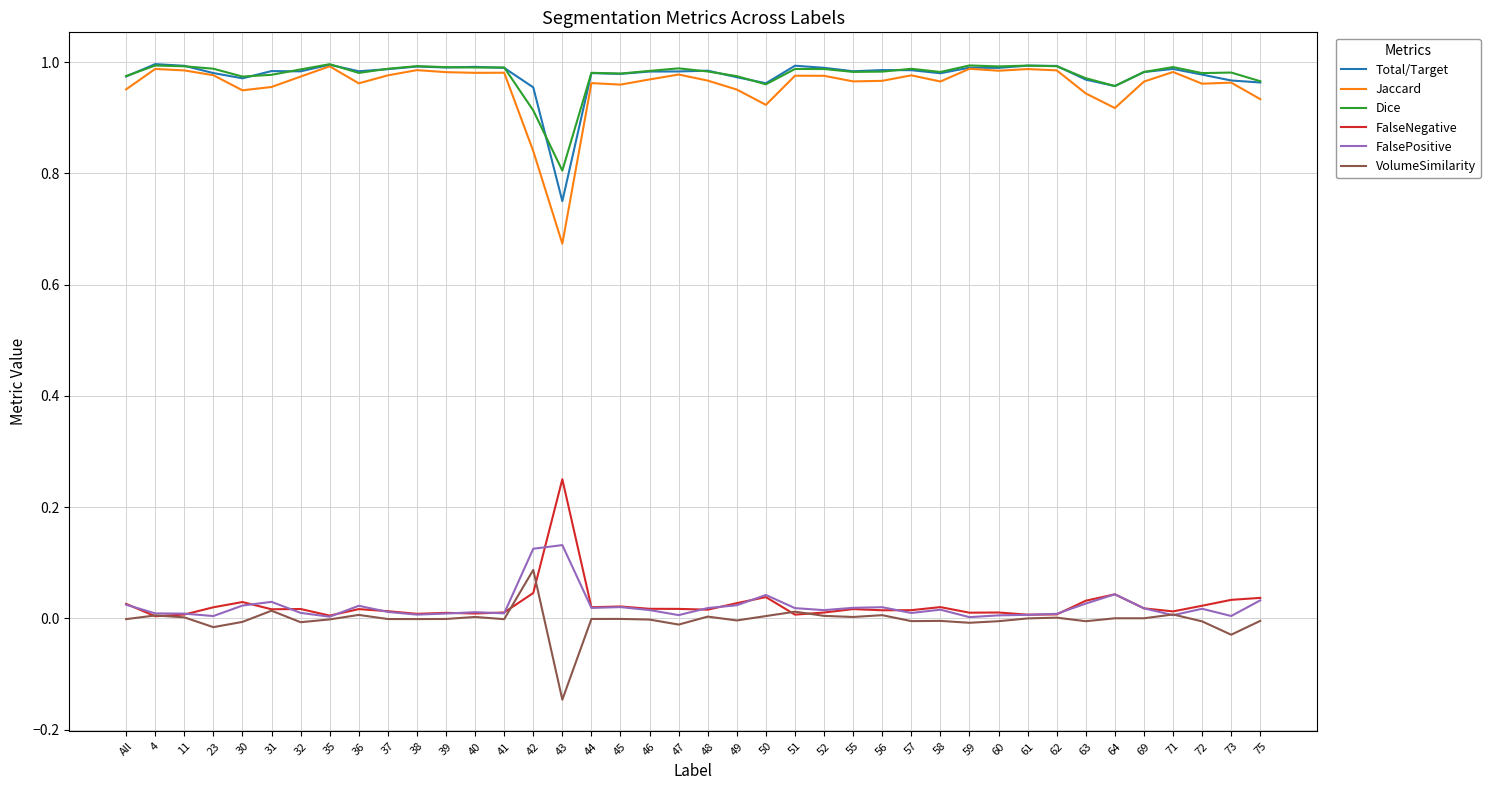

Is the value of Total/Target at 38 greater than the value of VolumeSimilarity at 71?

Yes